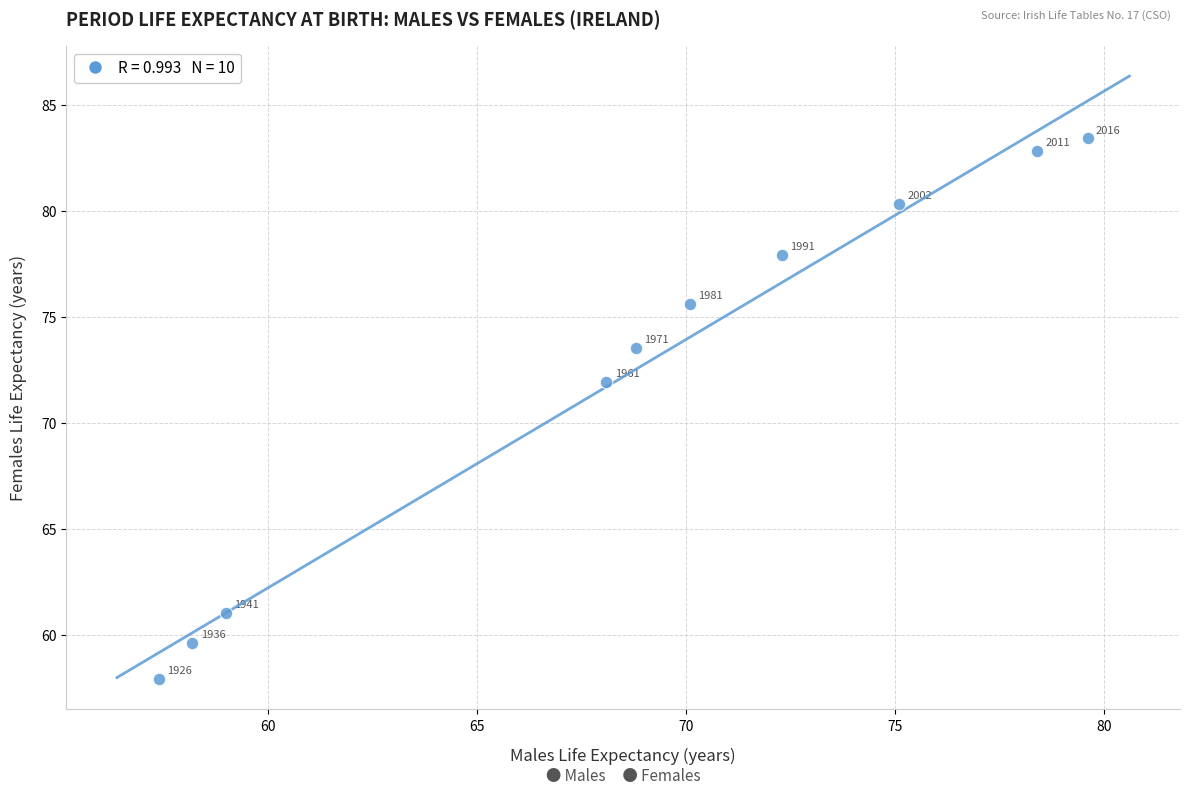

What is the average Y value?

72.4